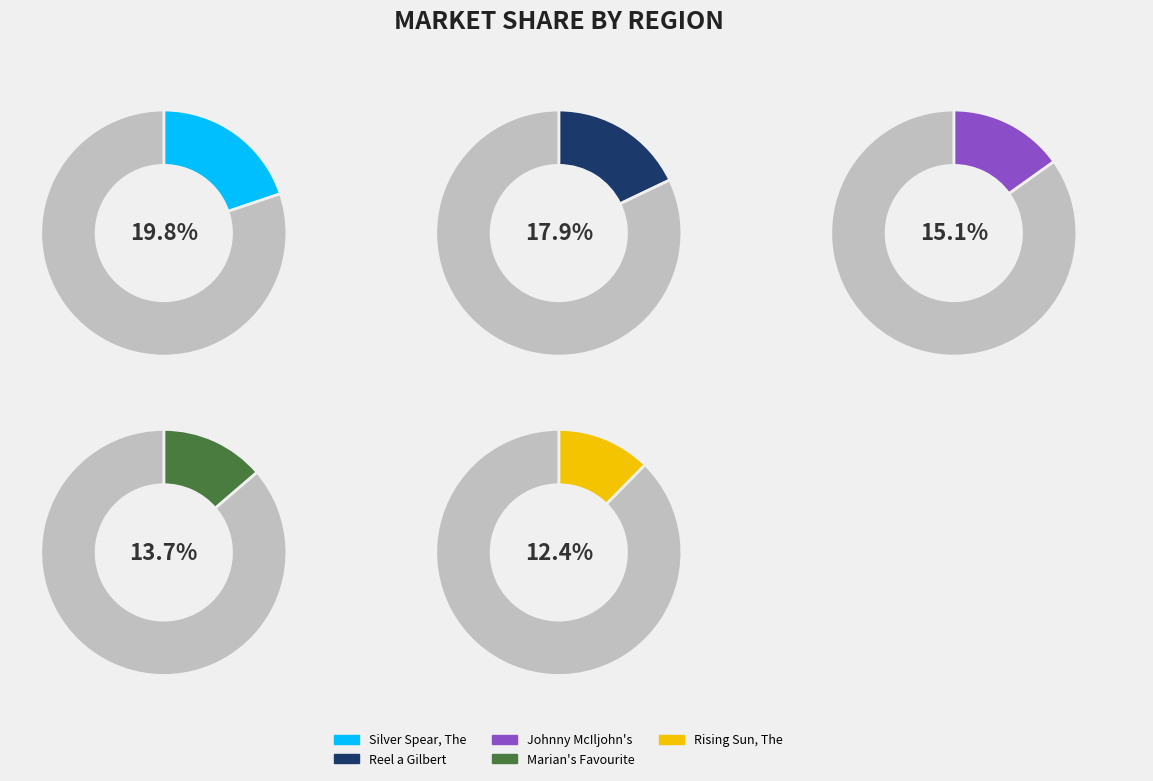

How many segments does this pie chart have?

10